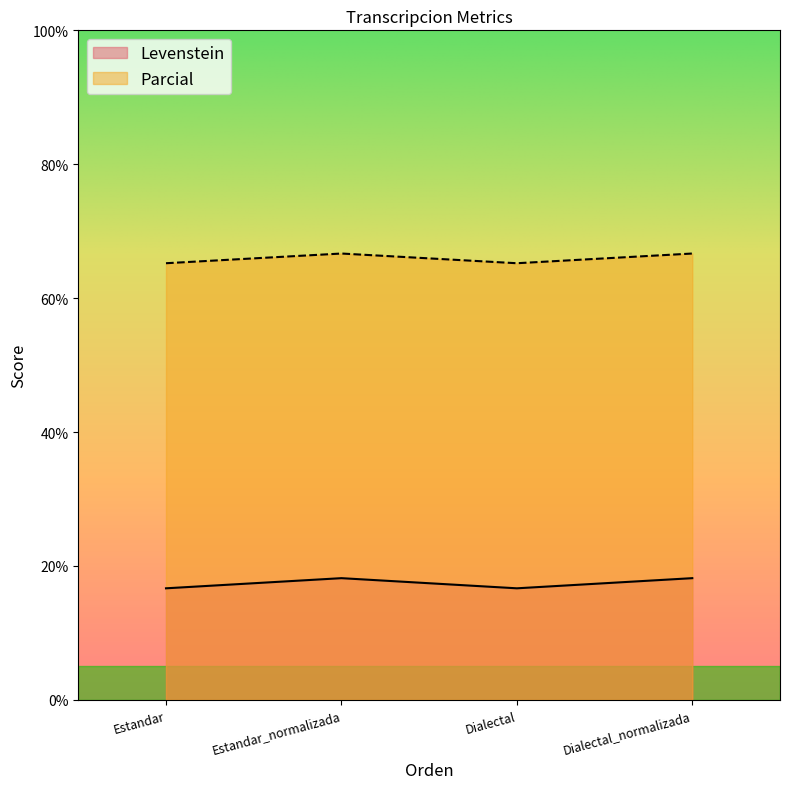

Reading left to right, extract all data points from this chart.

Levenstein: 16.7	18.2	16.7	18.2
Parcial: 65.2	66.7	65.2	66.7